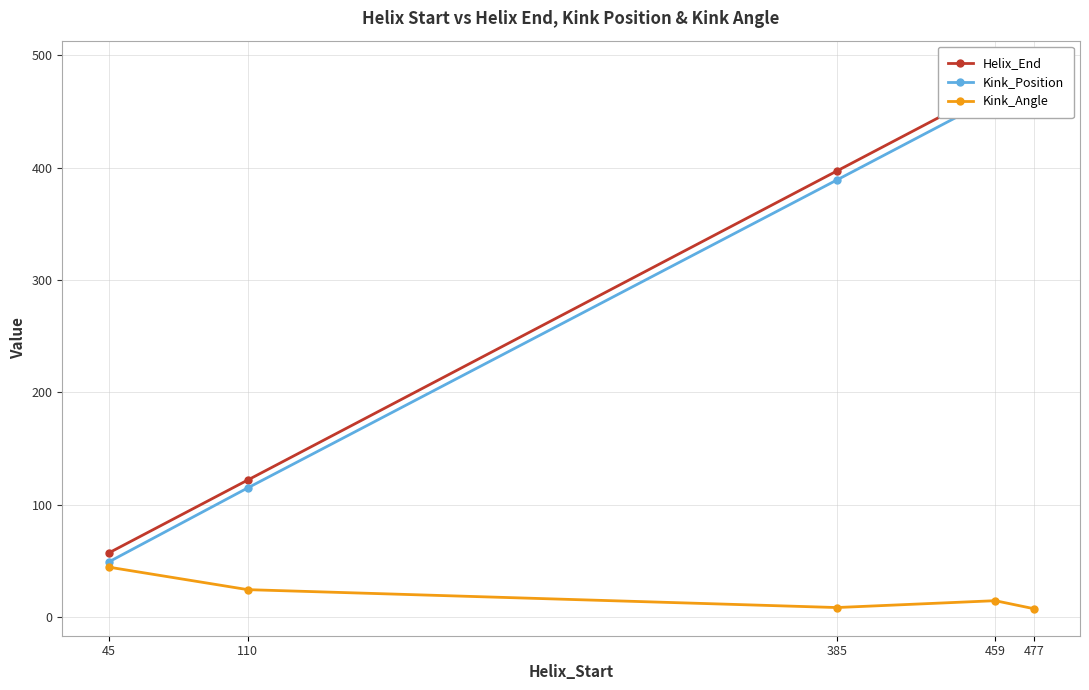

At which category is the sum across all series the highest?

477